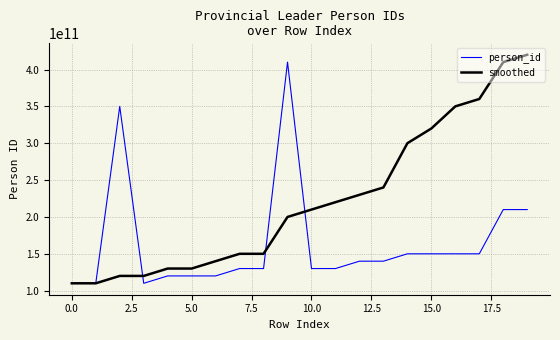

What is the difference between the maximum and minimum values in the smoothed series?

310000000004